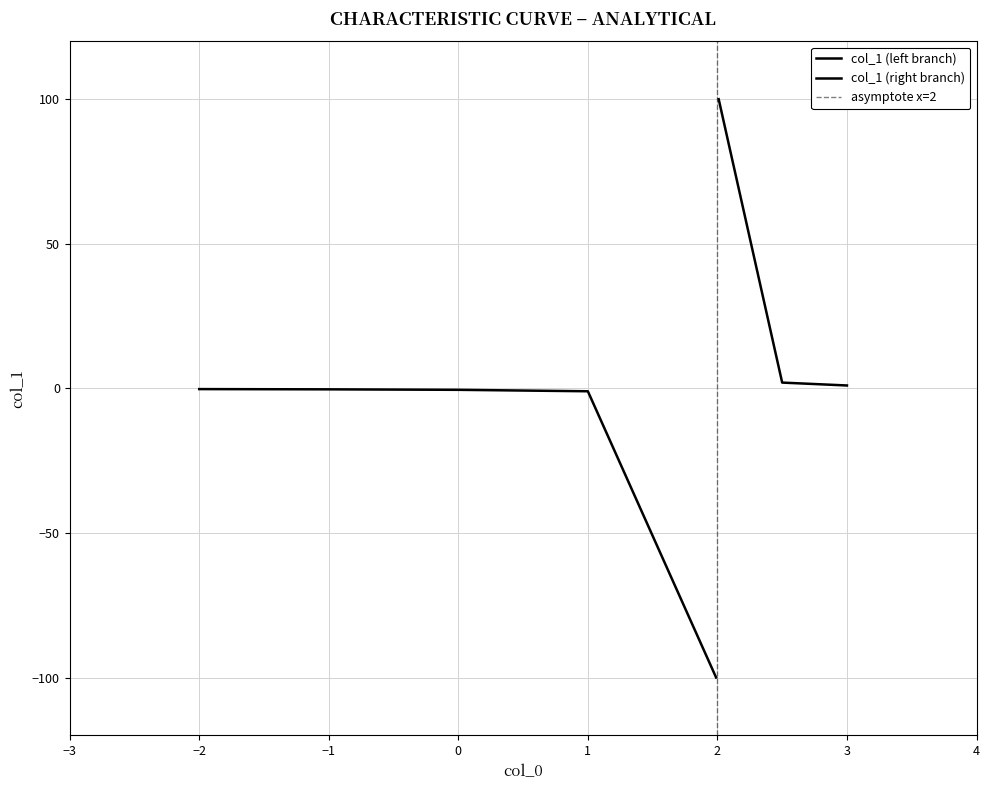

What value does the data have at 2.01?

100.0